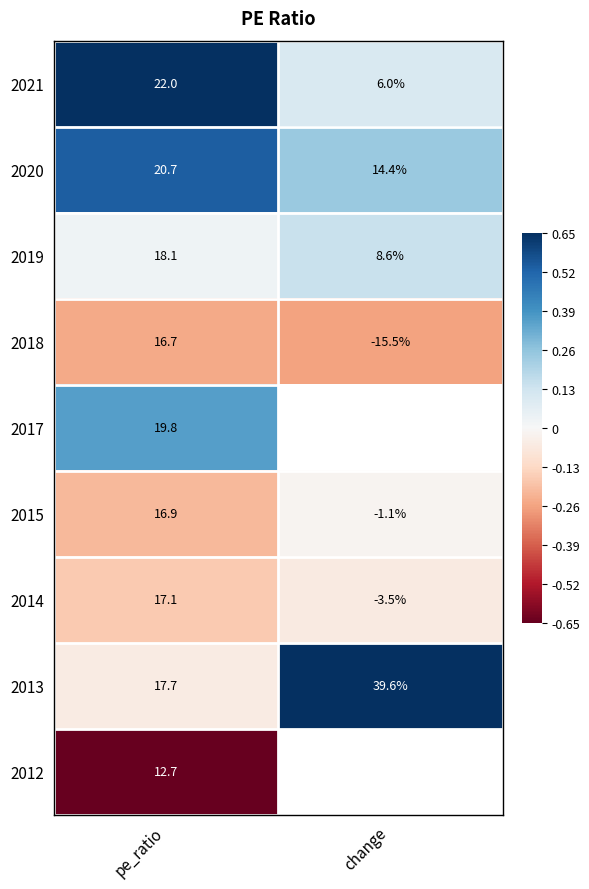

At which label is 2020 closest to 17?

change